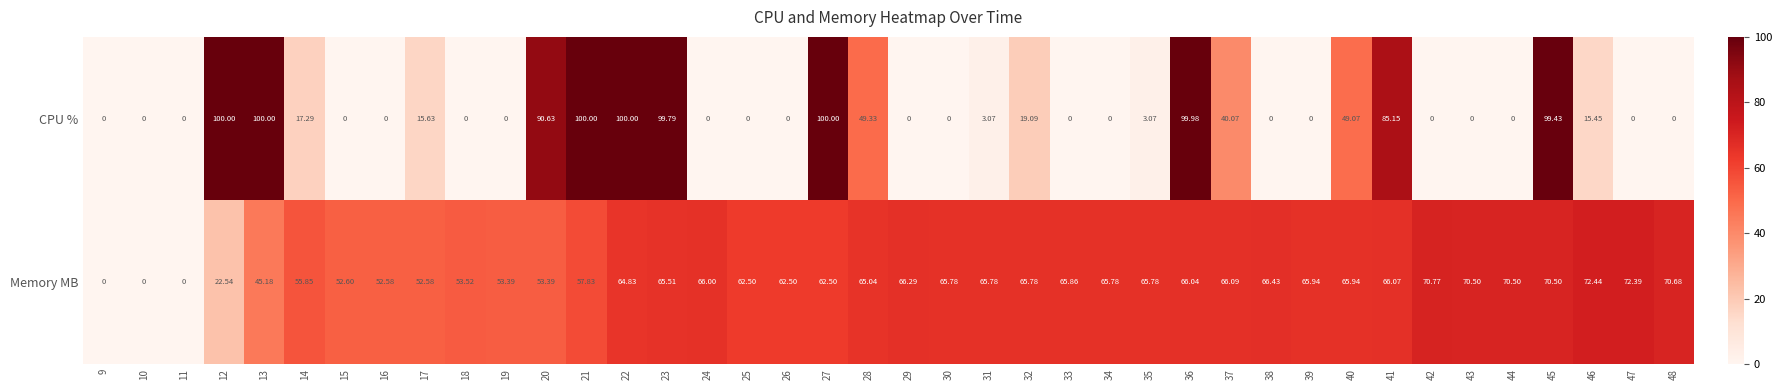

Which series has the largest range (max minus min)?

CPU %